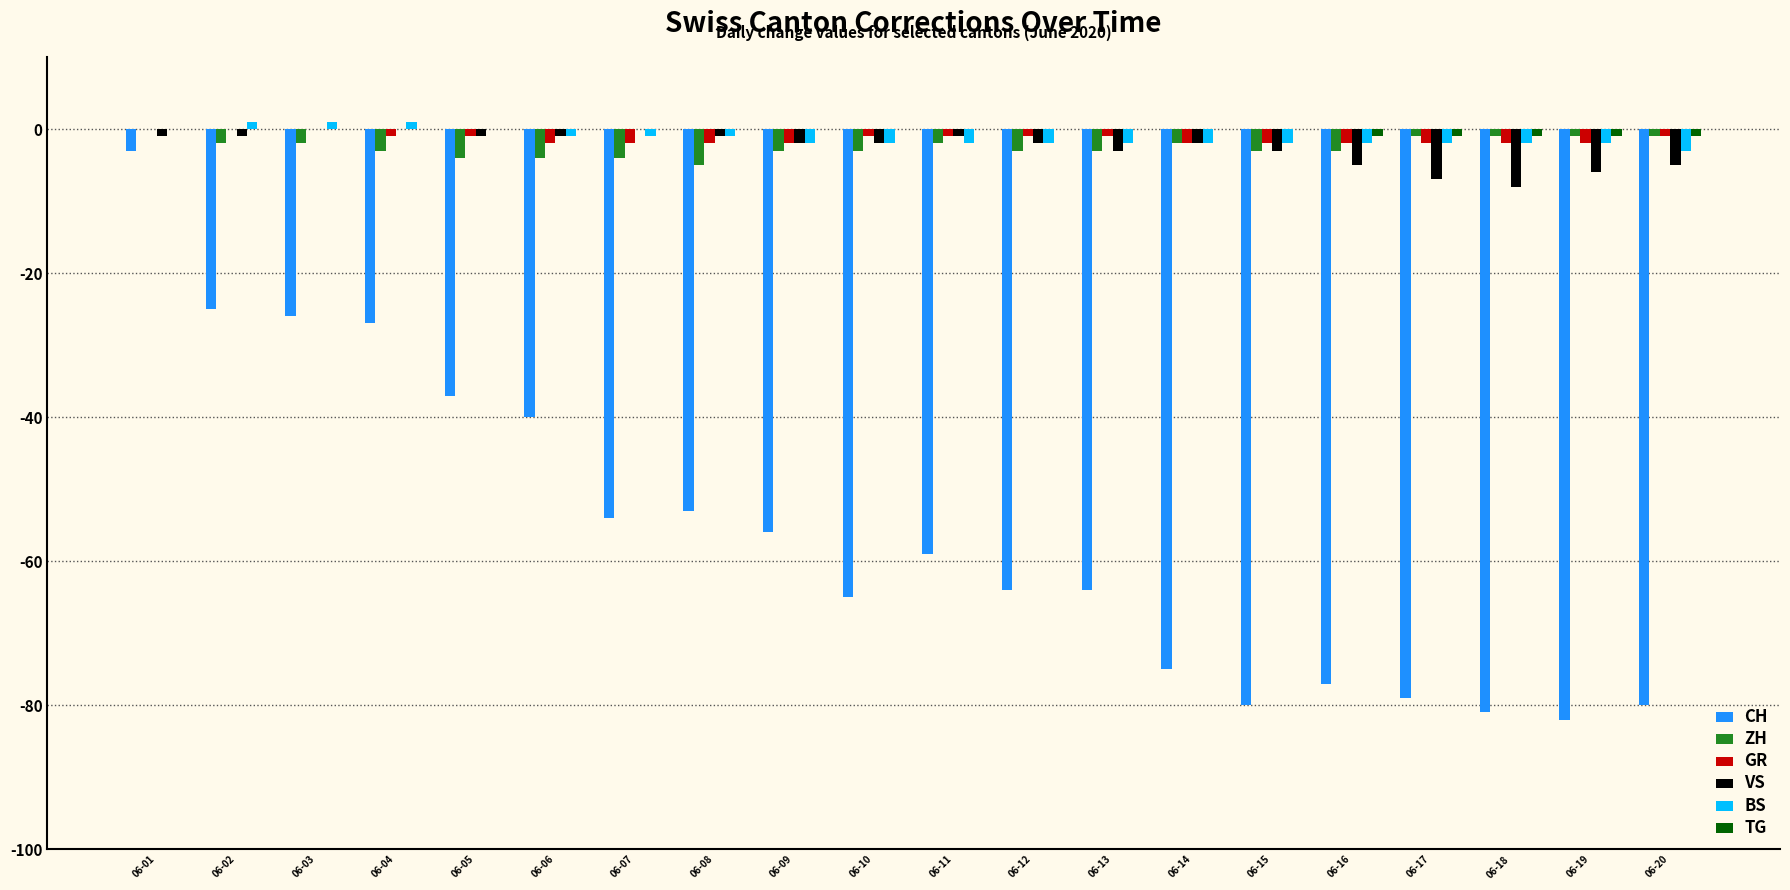

Is the value of ZH at 06-08 greater than the value of BS at 06-03?

No